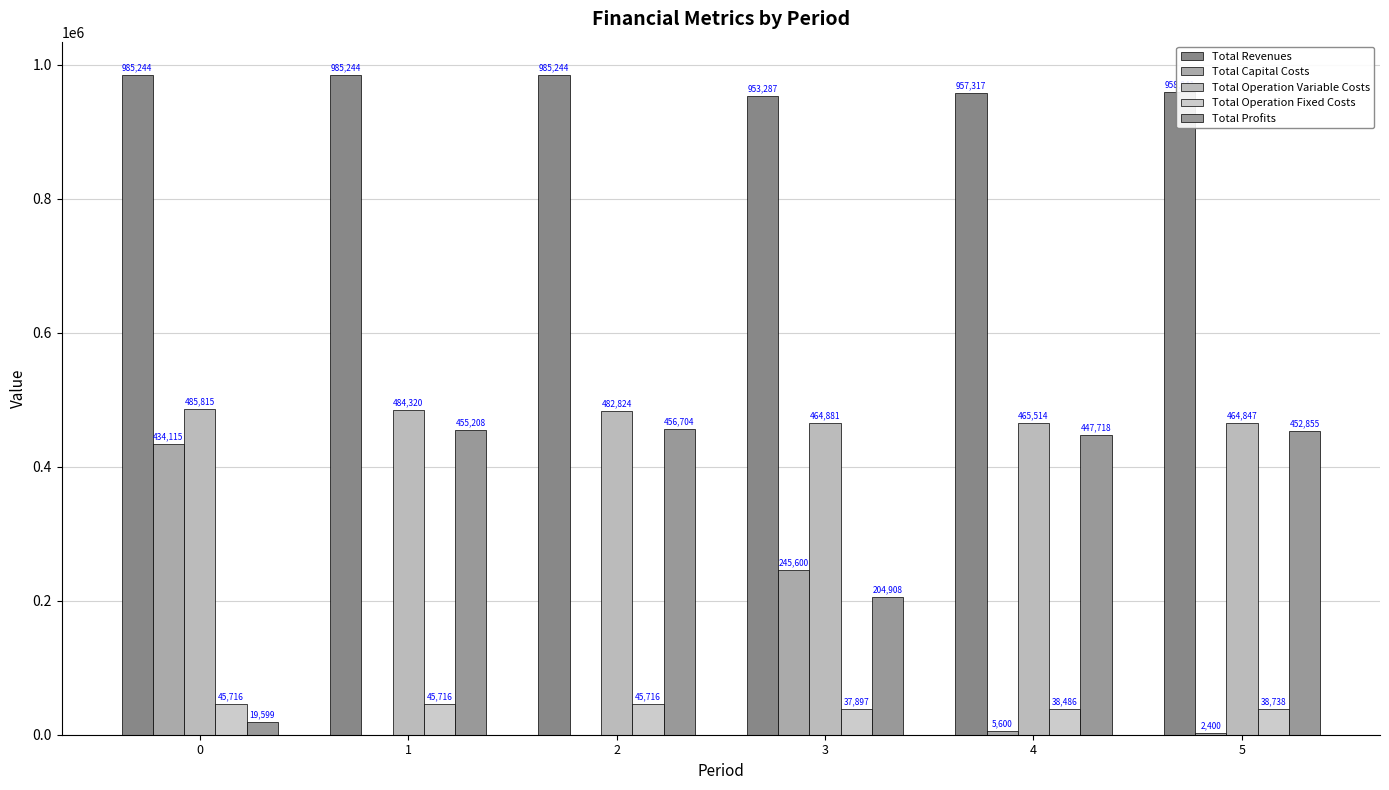

What is the value of the Total Operation Variable Costs bar at the 6th from the left?

464847.3